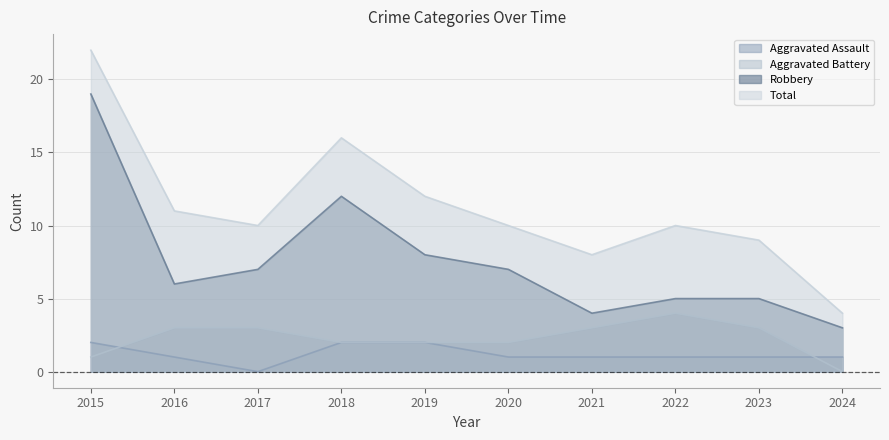

How many data points in Total are less than 10?

3